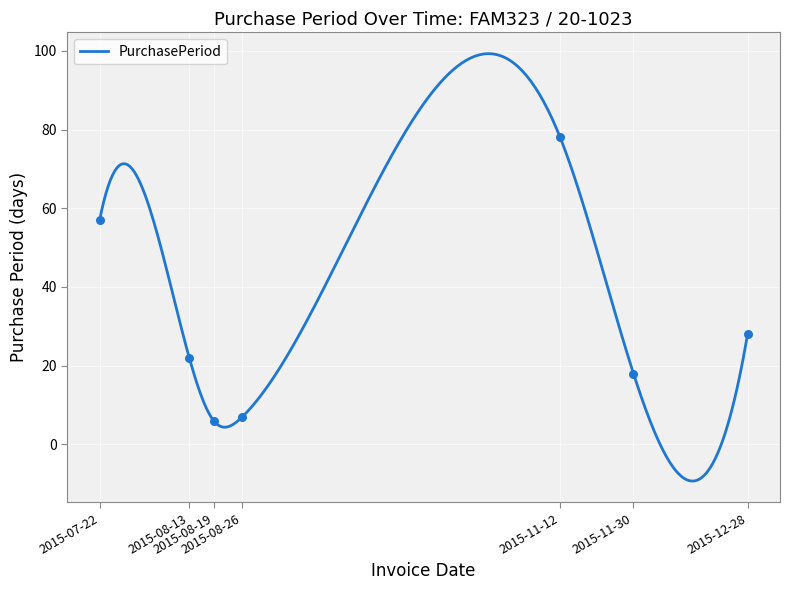

Between 2015-08-13 and 2015-11-12, which is larger?

2015-11-12